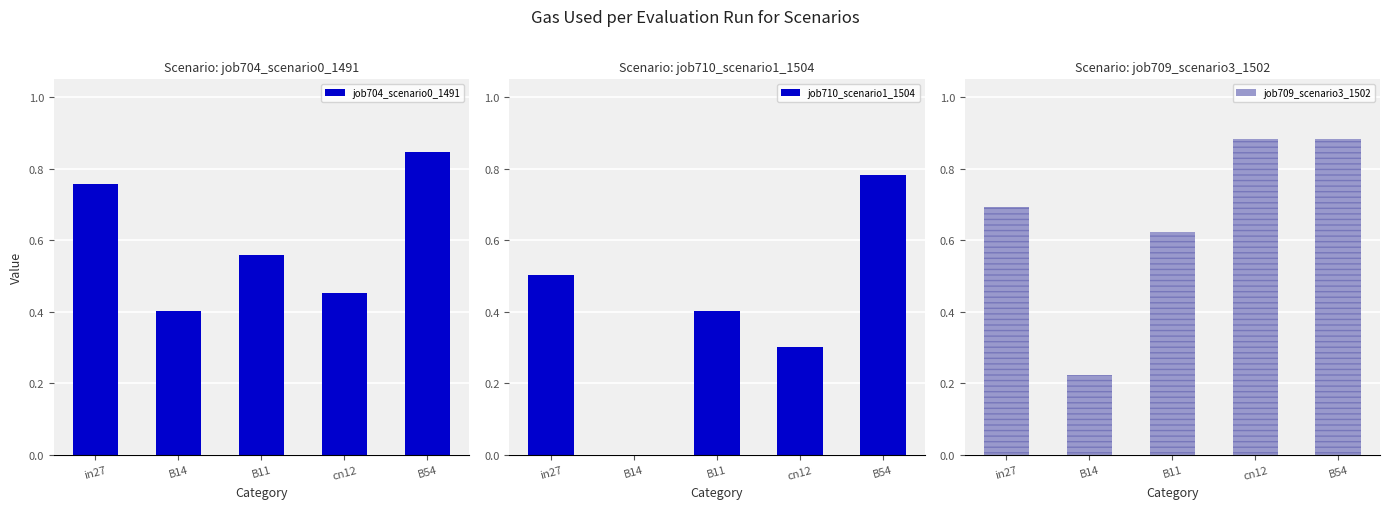

Is the value of job709_scenario3_1502 at B14 greater than the value of job704_scenario0_1491 at cn12?

No